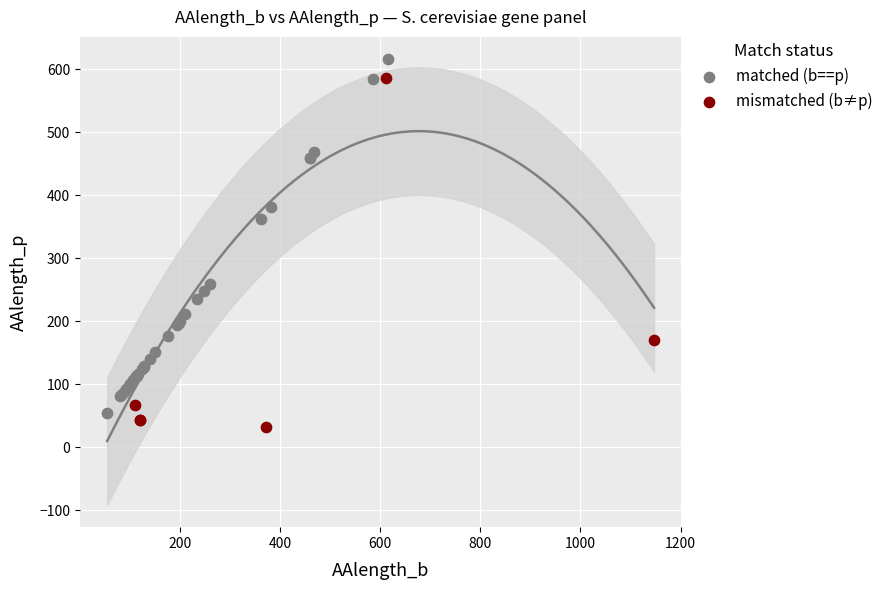

What are all the series names shown in the legend?

matched (b==p), mismatched (b≠p)